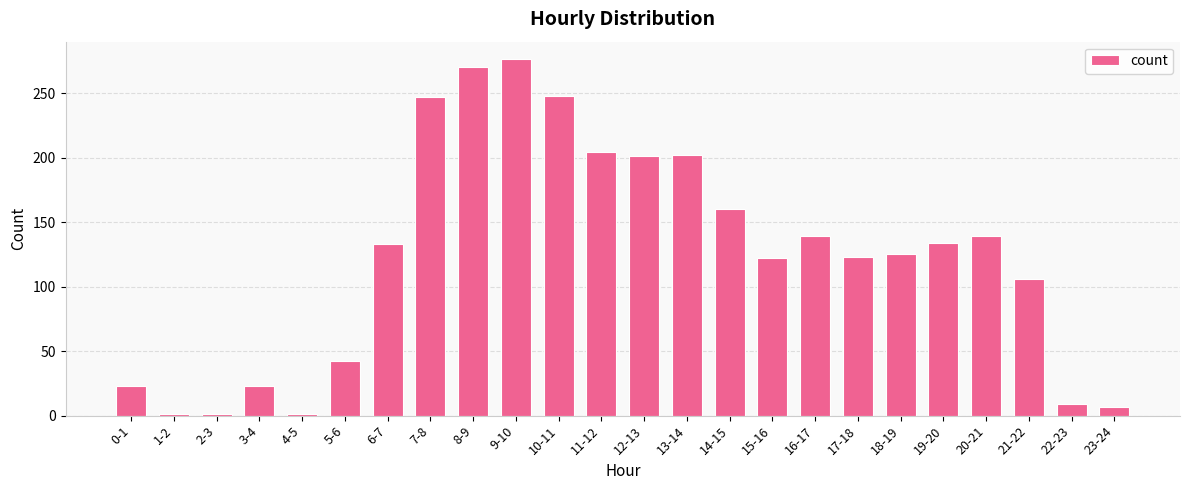

What is the label of the 21st bar from the right?

3-4